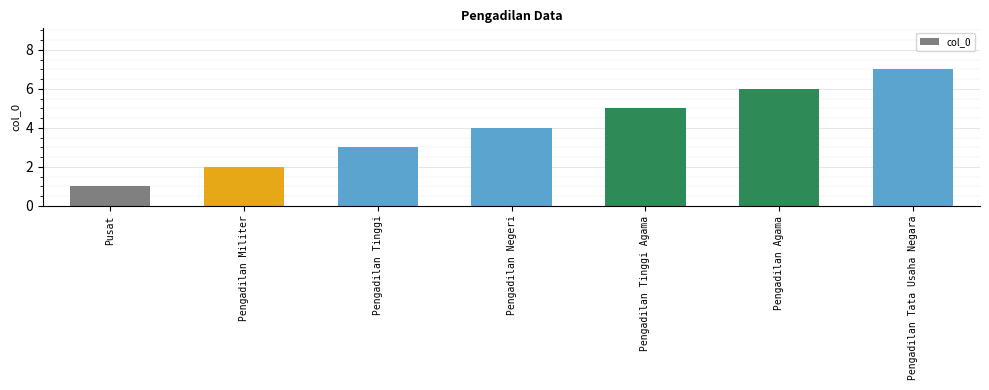

Reading left to right, extract all data points from this chart.

Pusat=1	Pengadilan Militer=2	Pengadilan Tinggi=3	Pengadilan Negeri=4	Pengadilan Tinggi Agama=5	Pengadilan Agama=6	Pengadilan Tata Usaha Negara=7